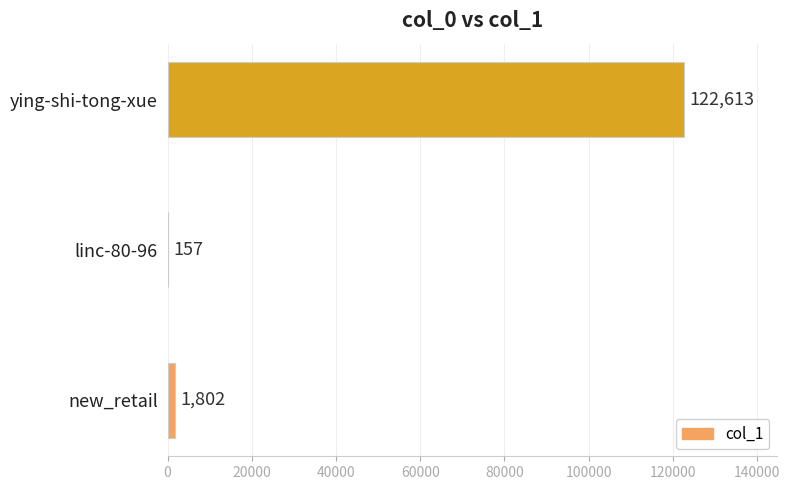

What is the sum of the values at ying-shi-tong-xue and new_retail?

124415